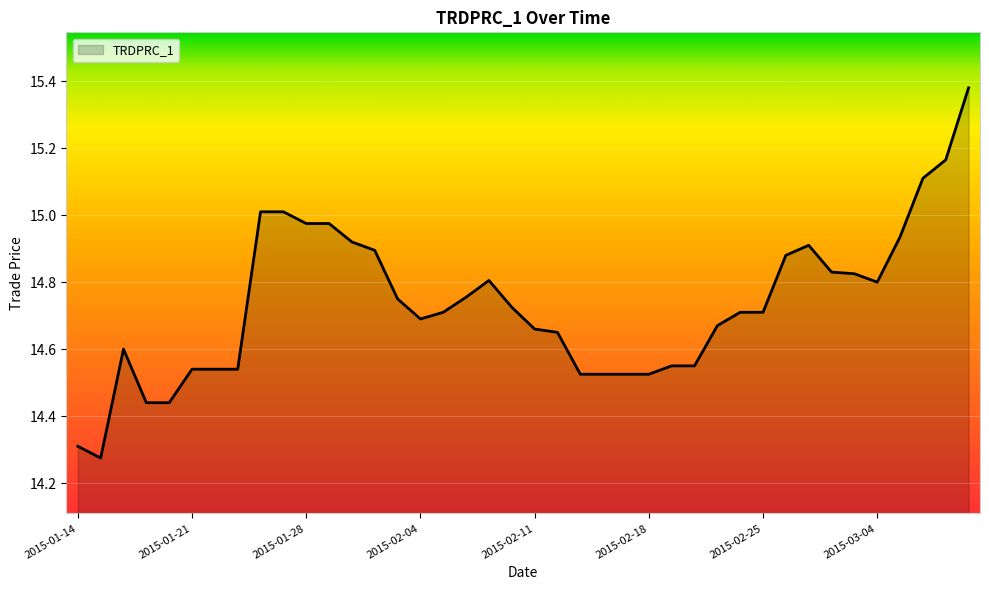

What is the difference between the maximum and minimum values?

1.1